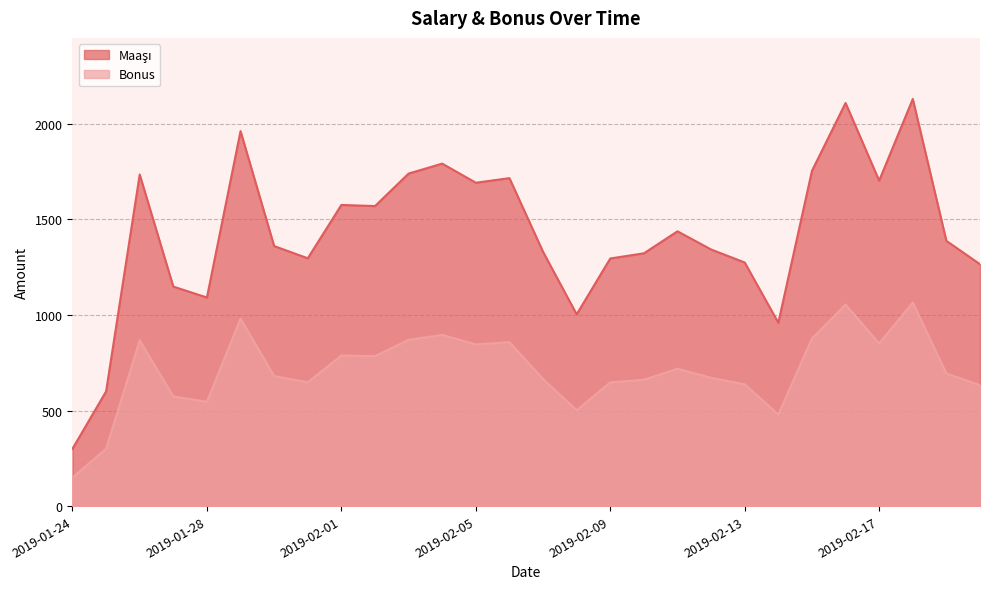

True or false: Maaşı and Bonus cross at least once.

False